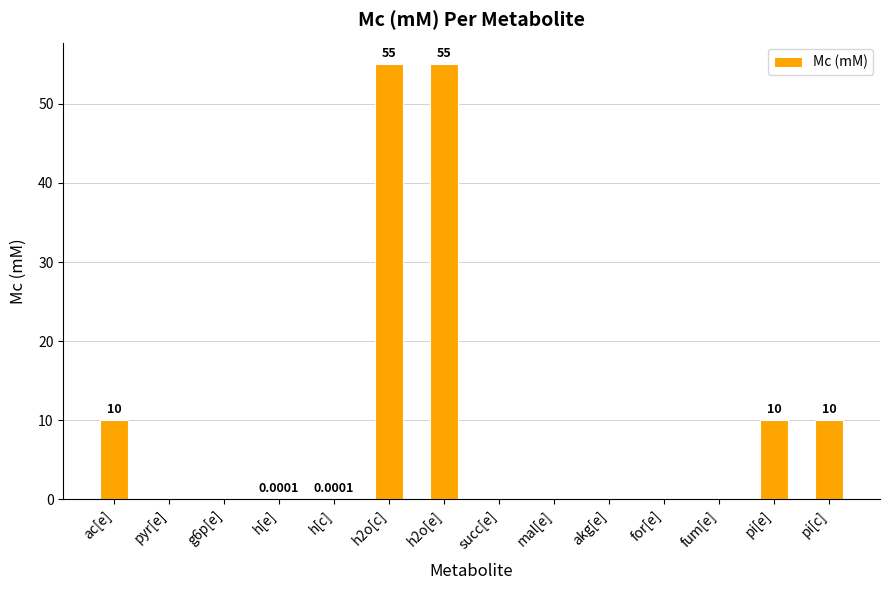

What is the sum of all values?

140.0